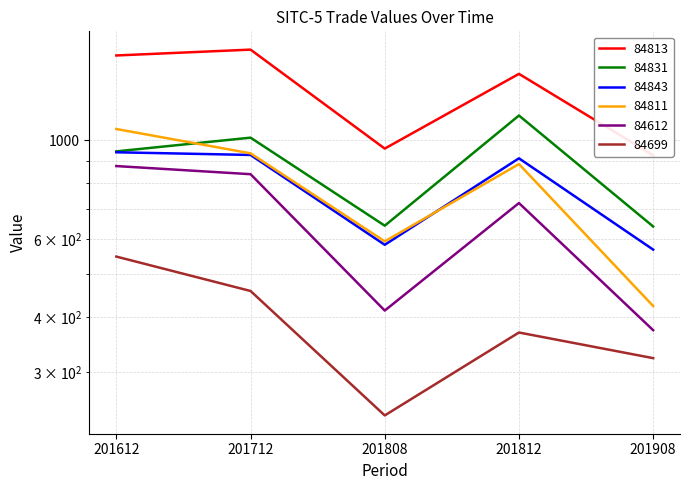

Which series has the largest range (max minus min)?

84813